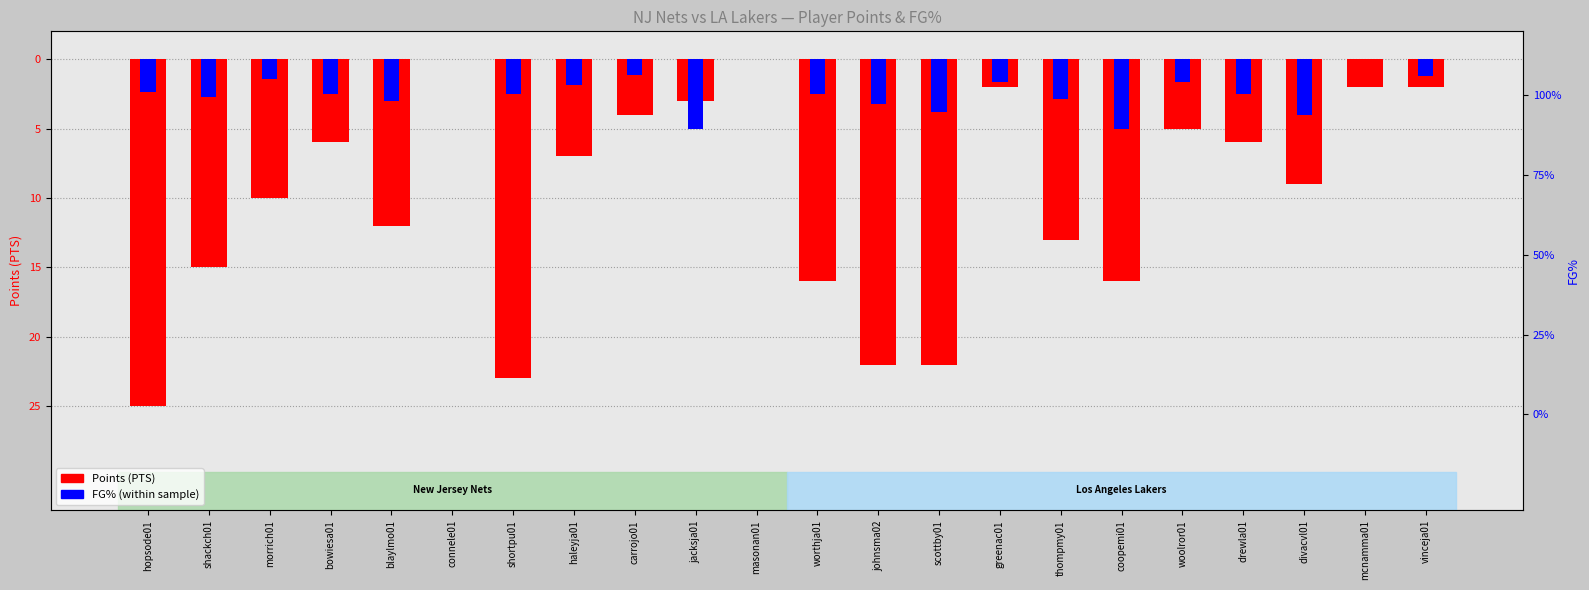

What is the total value across all series at blaylmo01?

-15.0